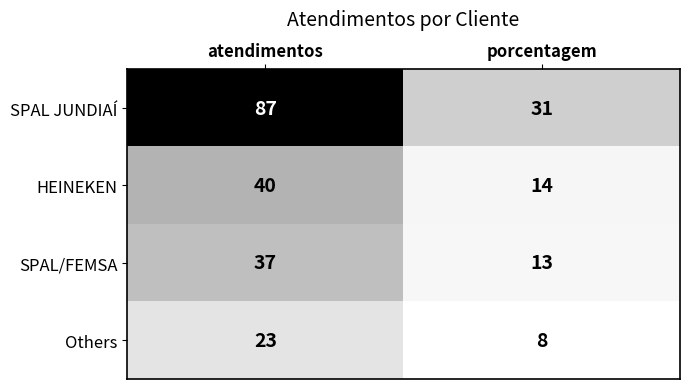

What is the sum of all HEINEKEN values?

54